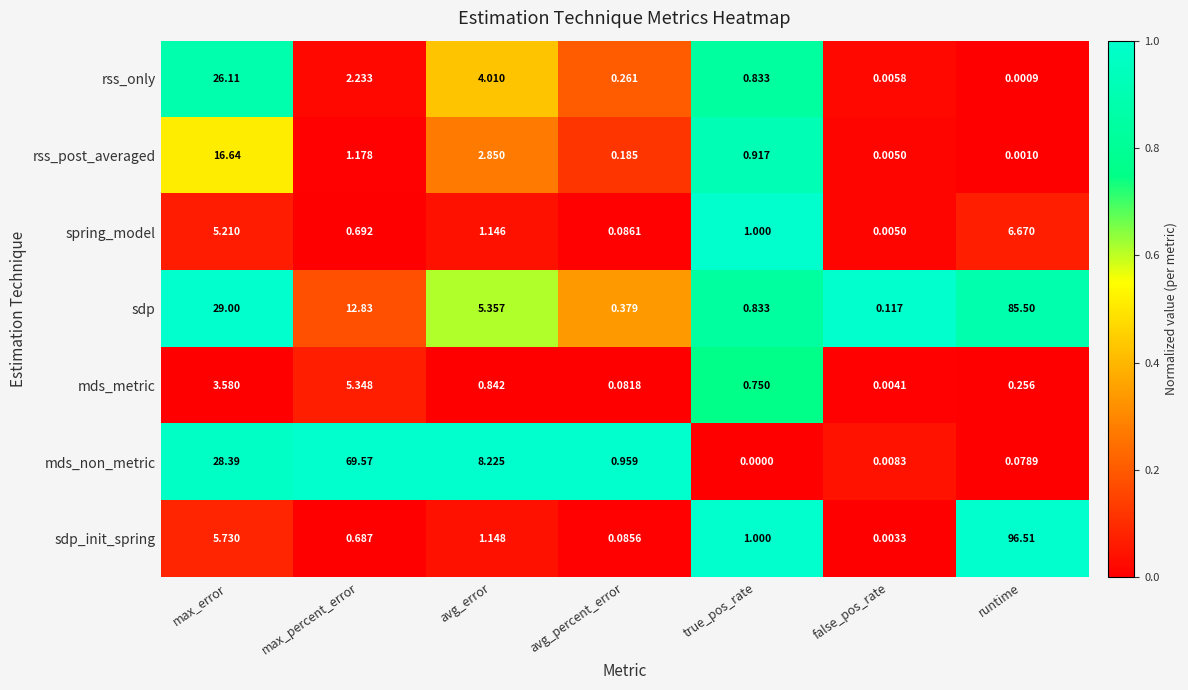

Where is rss_post_averaged nearest to the value 8?

avg_error